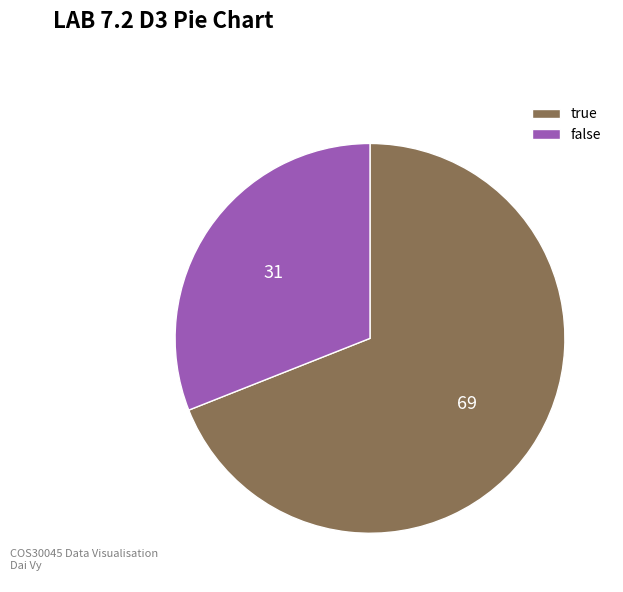

What is the ratio of the value at true to the value at false?

2.2